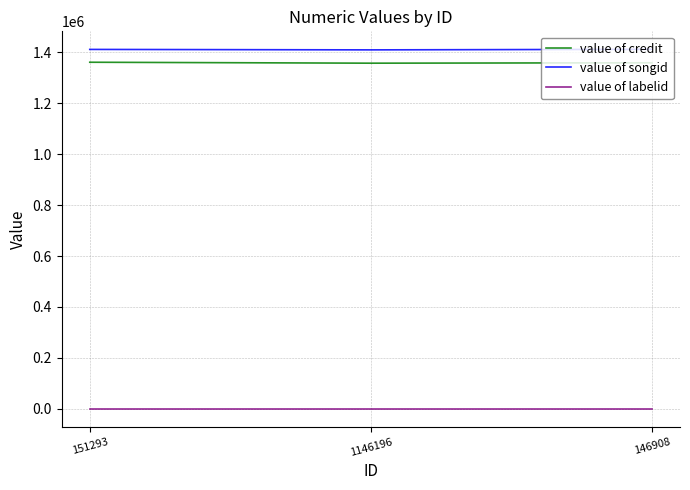

What is the total value across all series at 146908?

2770956.7